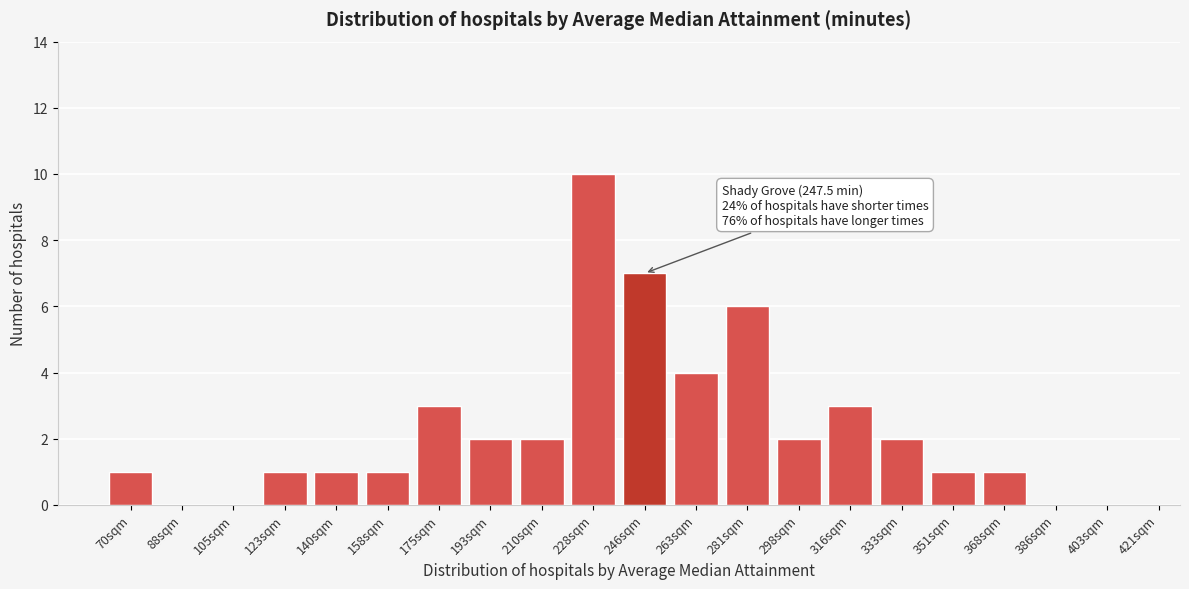

What is the sum of all values?

47